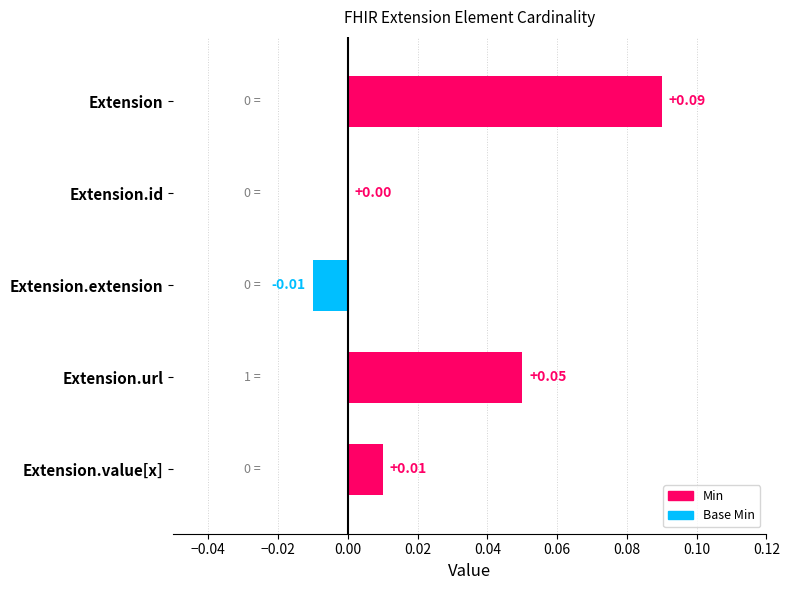

At which label is the value closest to 0?

Extension.id